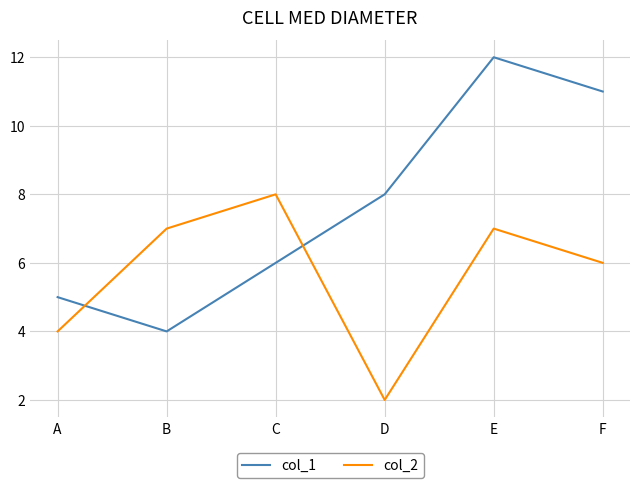

What is the highest value of the col_1 series?

12